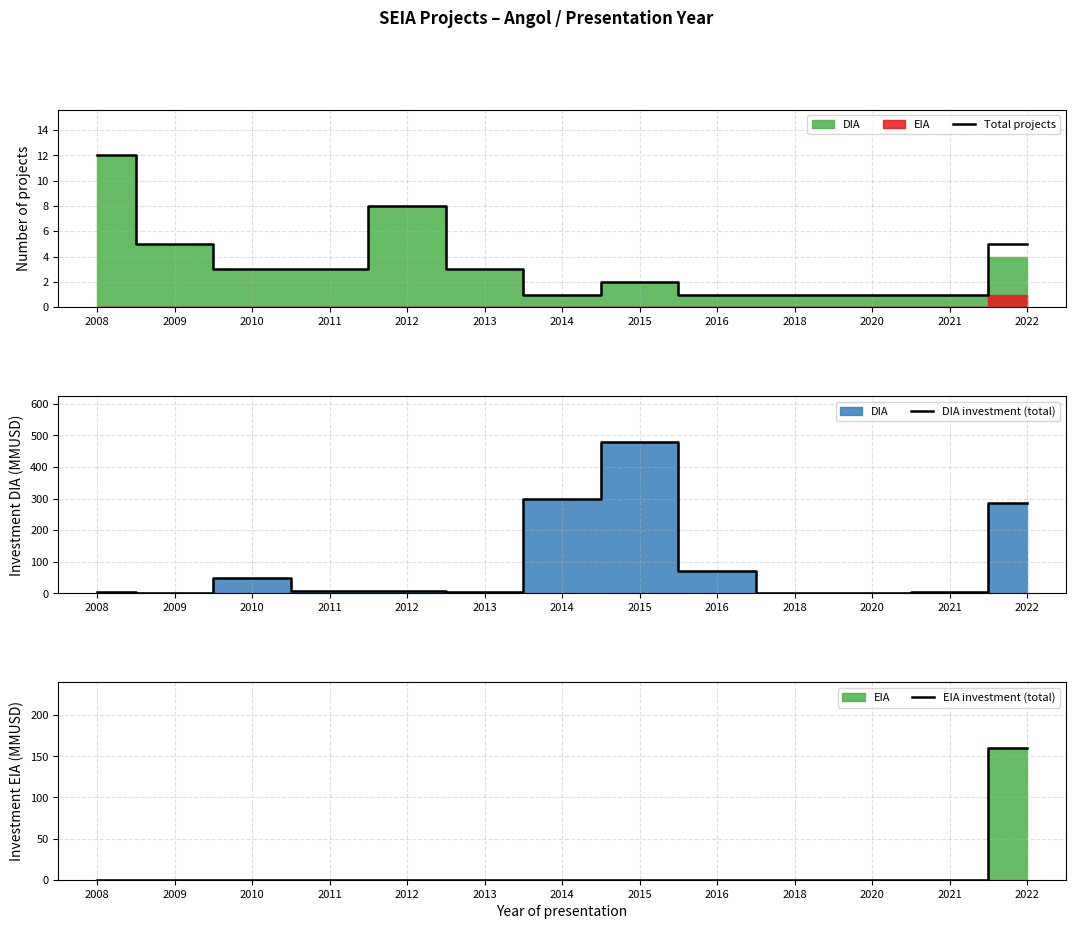

What is the difference between the highest and lowest values at 2012?

8.0